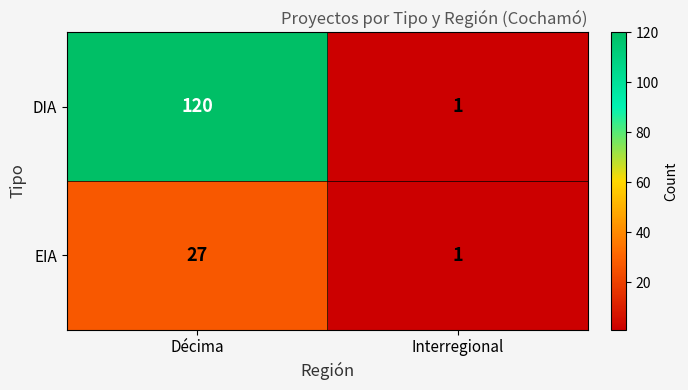

At how many categories does at least one series exceed 54?

1